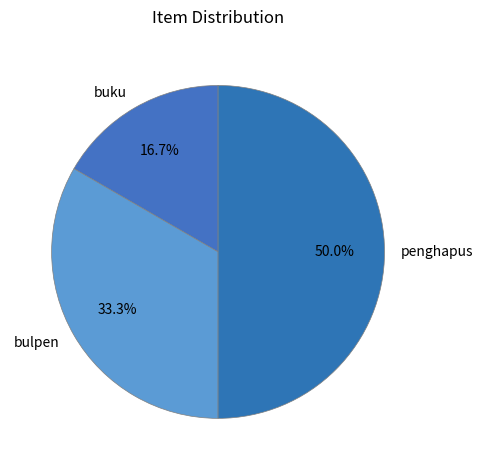

How many segments does this pie chart have?

3